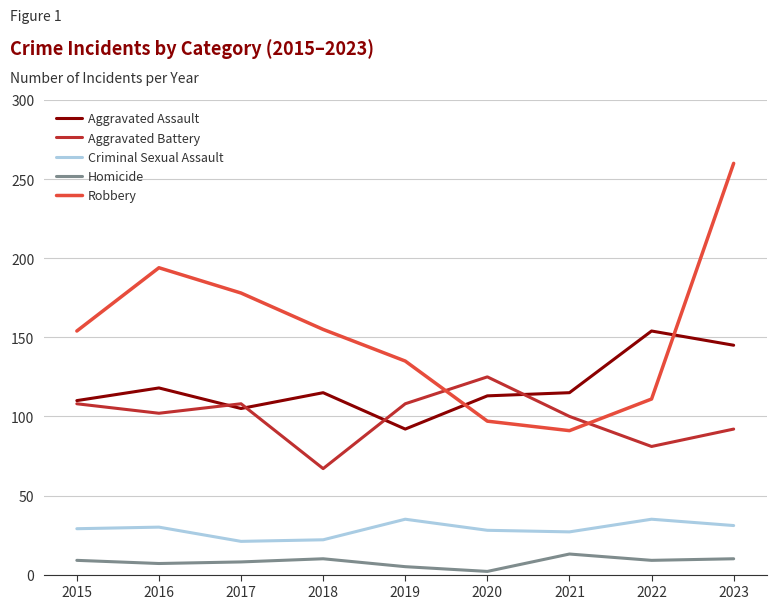

What is the difference between the maximum and second lowest values in the Aggravated Battery series?

44